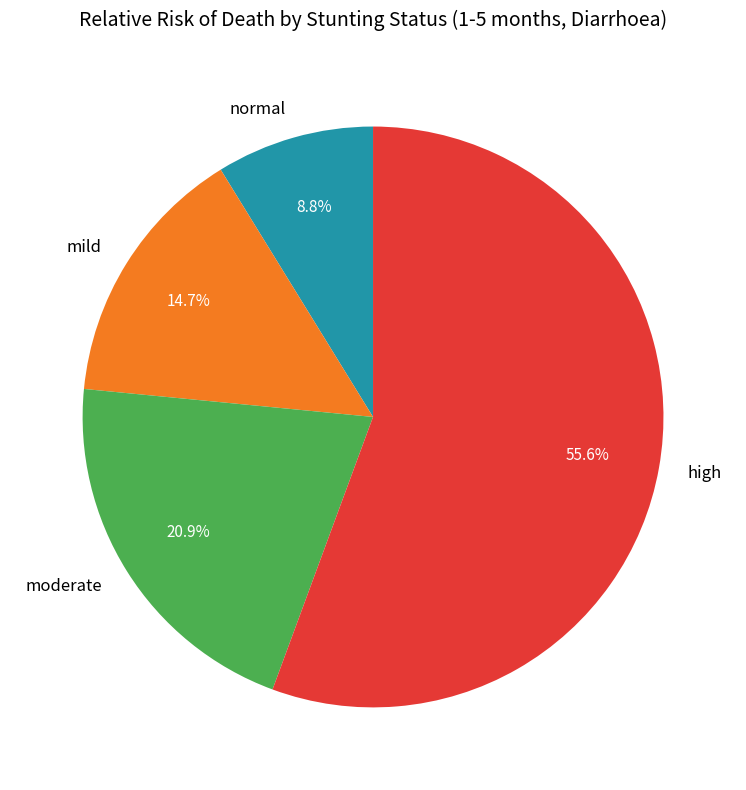

Is it true that moderate is 21% of the pie?

True